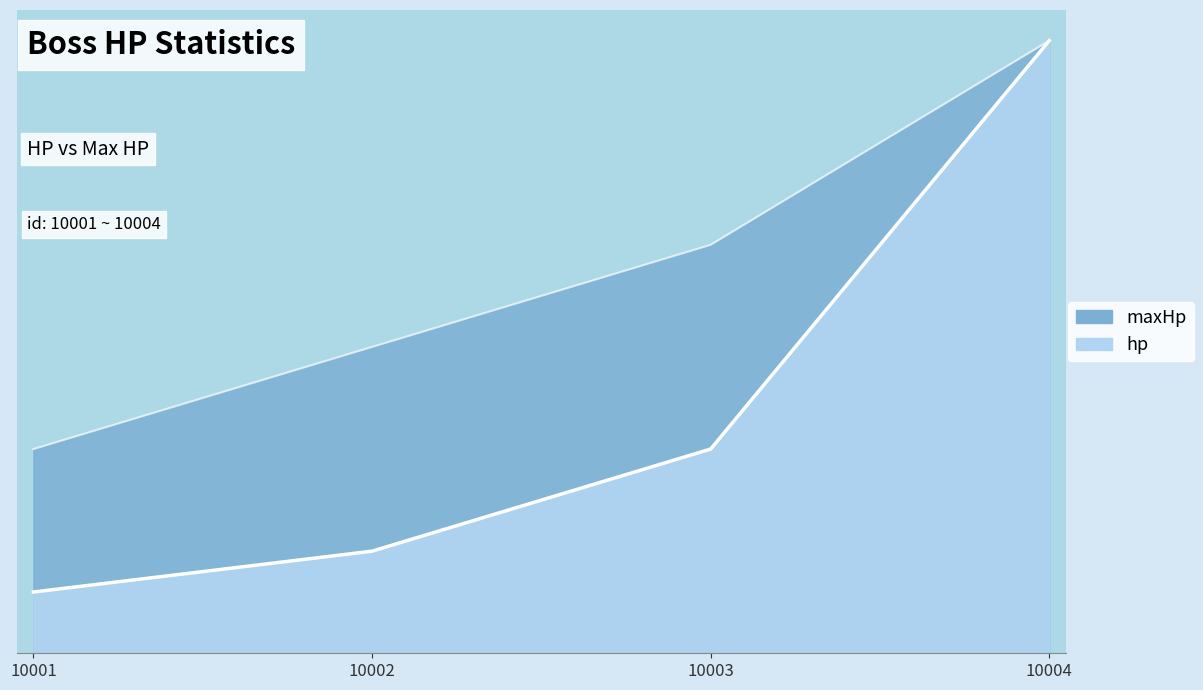

True or false: maxHp and hp cross at least once.

False